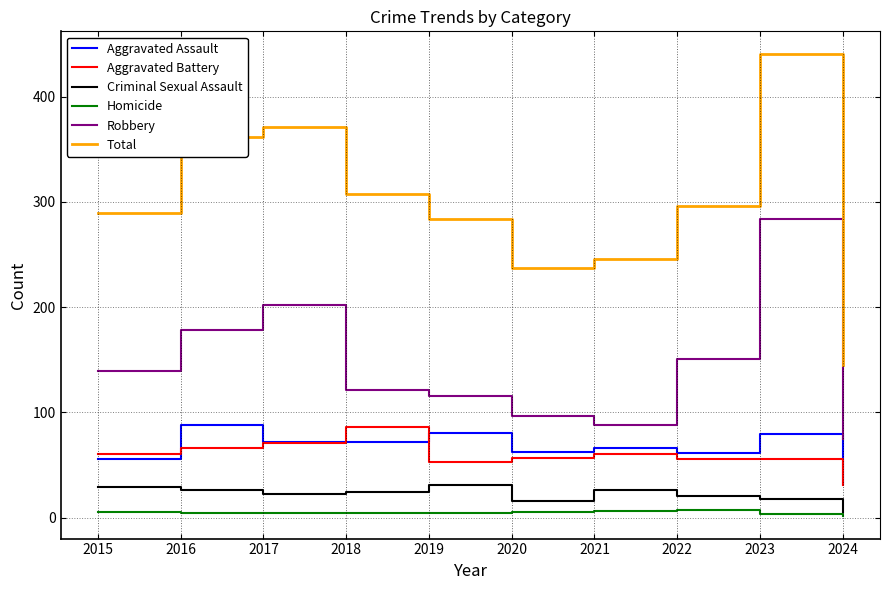

Does the chart display data point markers on the line(s)?

No